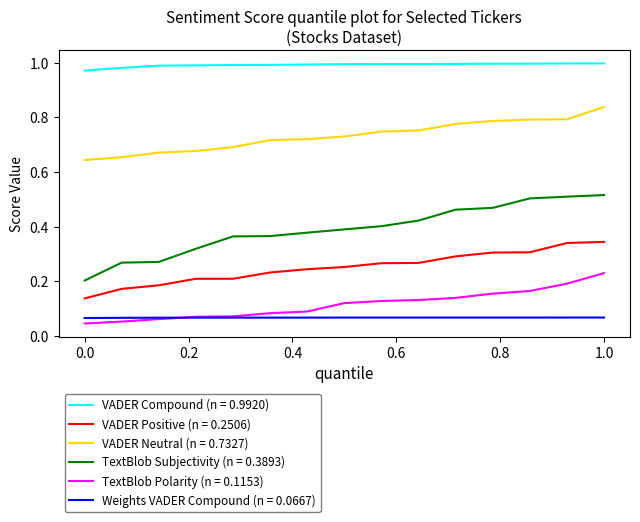

Which series has the largest range (max minus min)?

TextBlob Subjectivity (n = 0.3893)